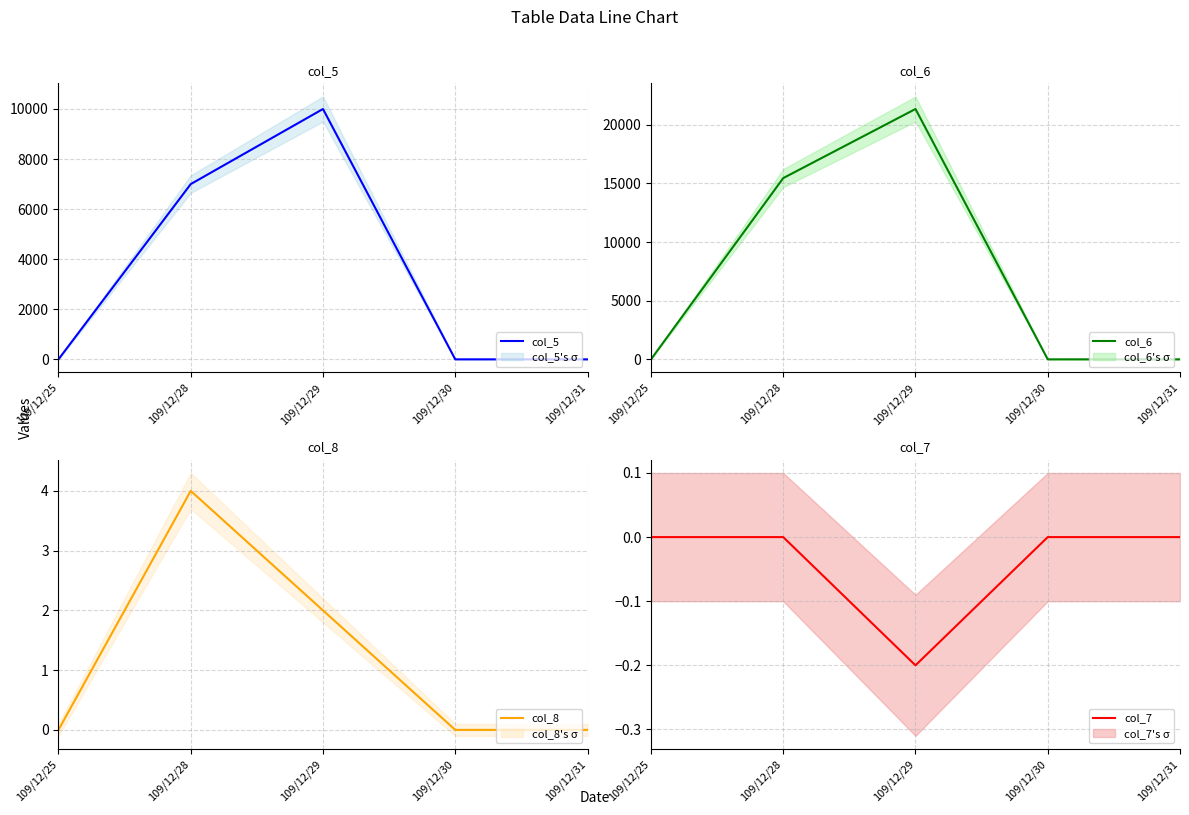

True or false: col_8 has more than 1 interior local peaks.

False